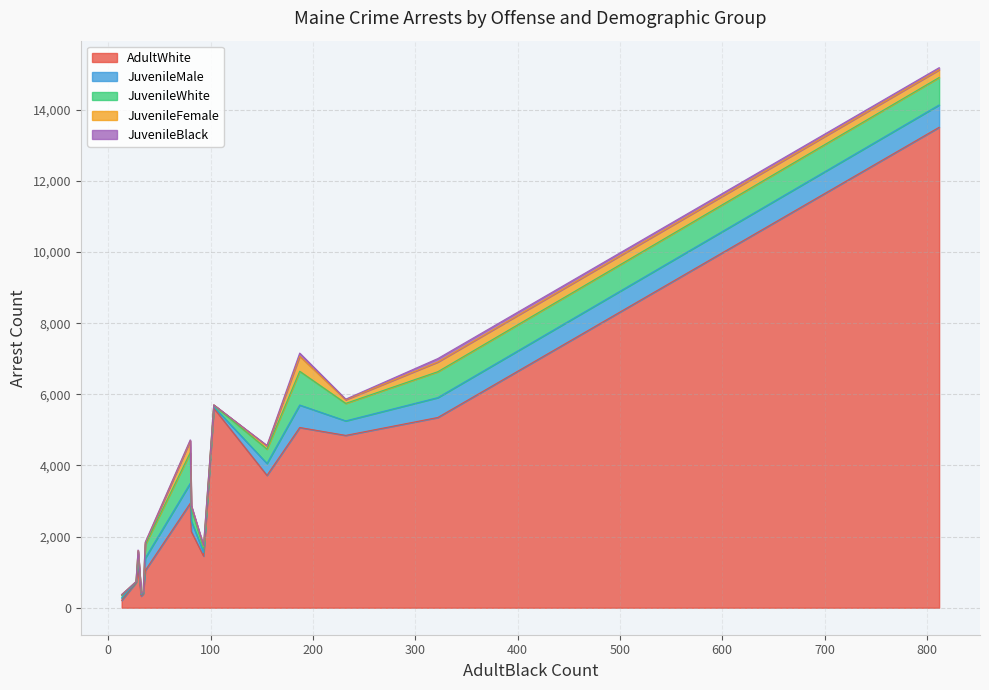

In JuvenileWhite, how many points are higher than both neighbors (excluding endpoints)?

4